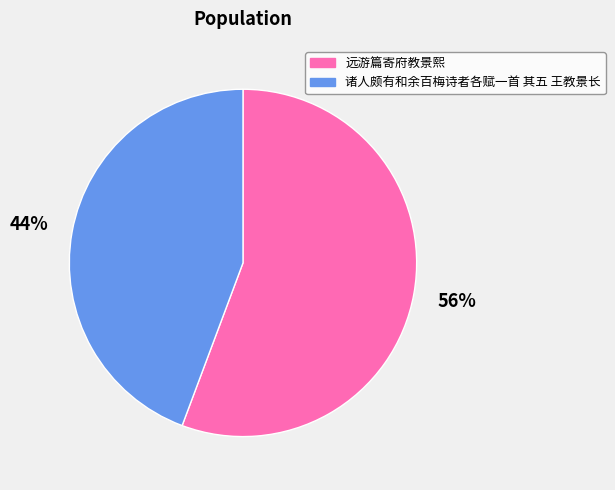

To the nearest percent, what is the combined percentage of 诸人颇有和余百梅诗者各赋一首 其五 王教景长 and 远游篇寄府教景熙?

100%